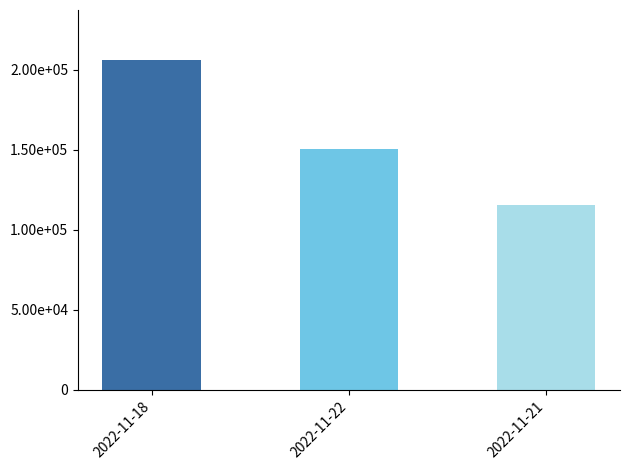

Are the bars horizontal?

No